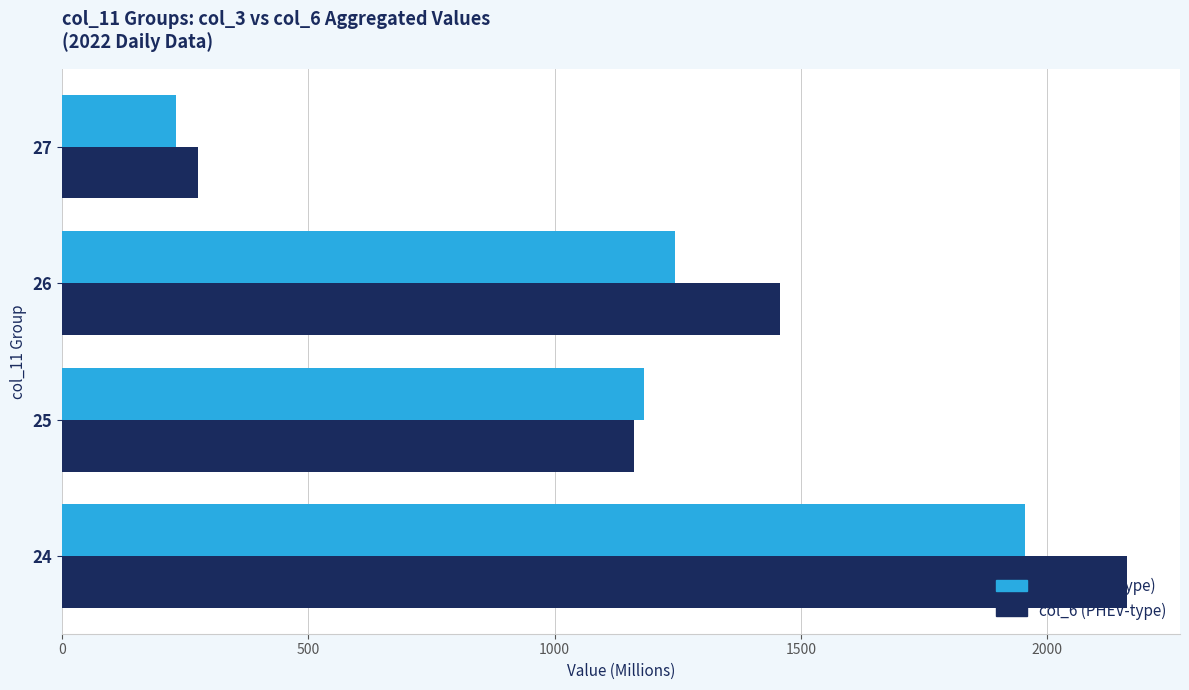

What is the total value across all series at 26?

2701.1